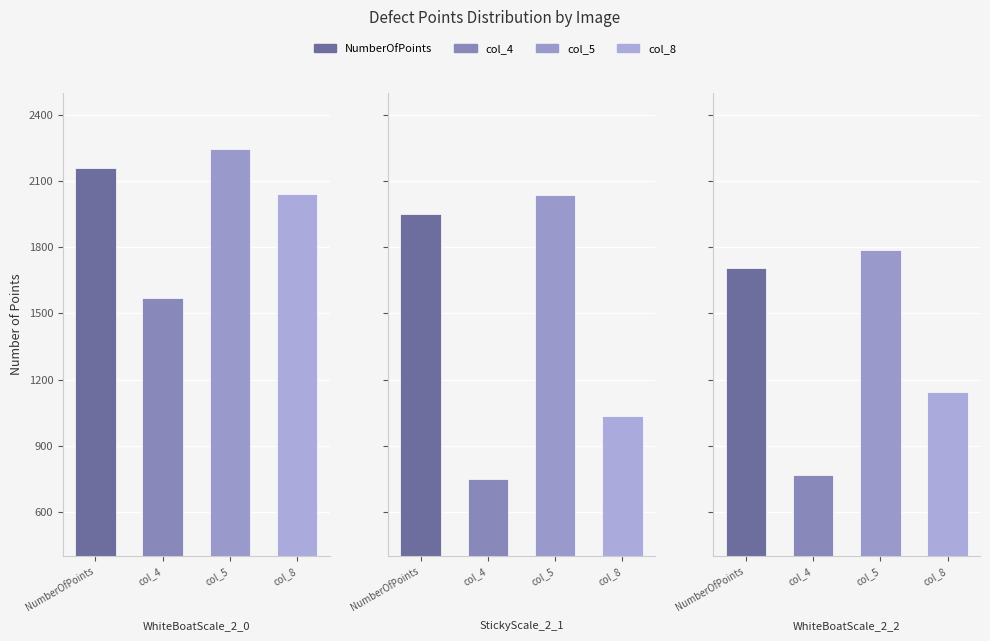

What is the difference between the maximum and minimum values in the col_8 series?

1007